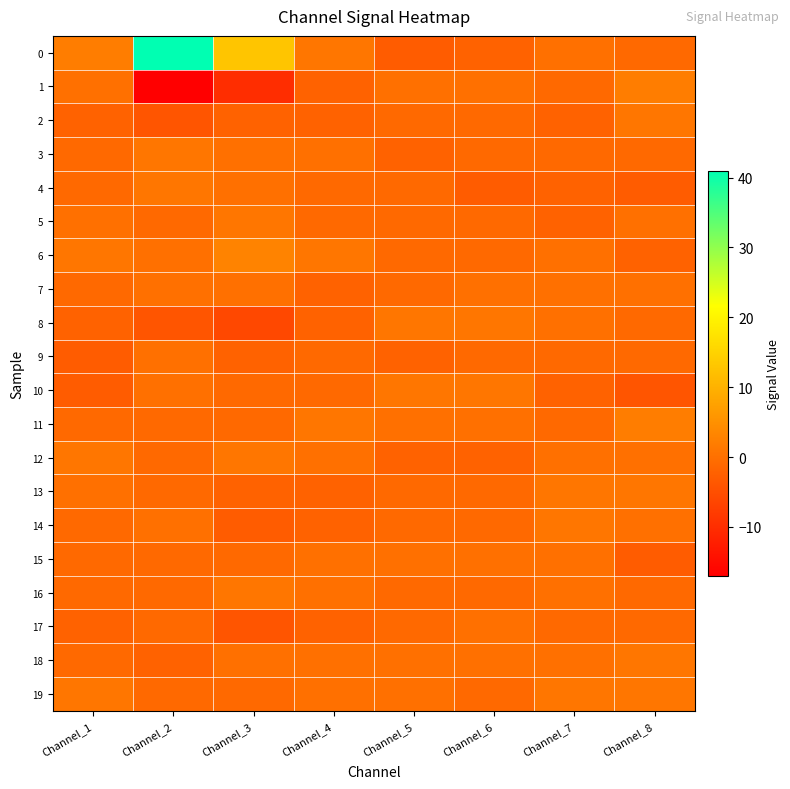

At how many categories does at least one series exceed 38?

1